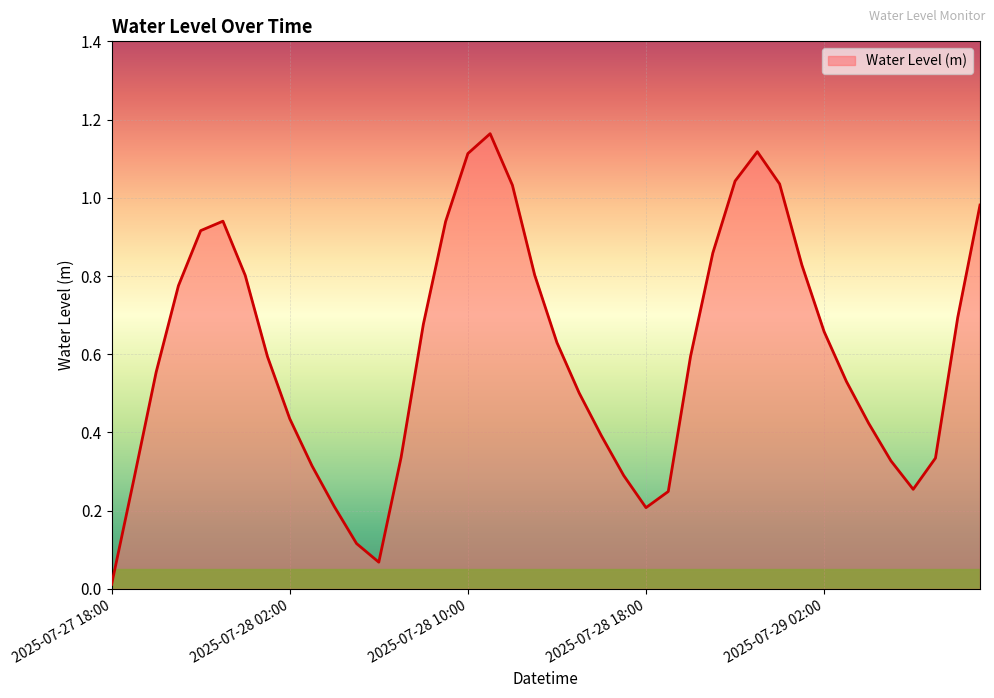

How many lines are shown in the chart?

1